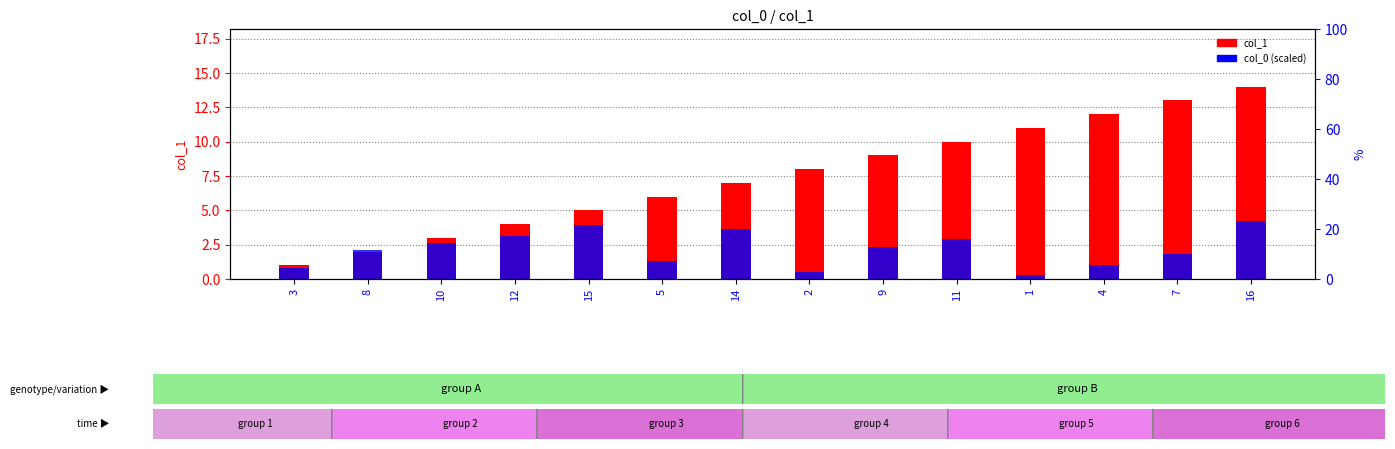

How many categories are shown in the chart?

14